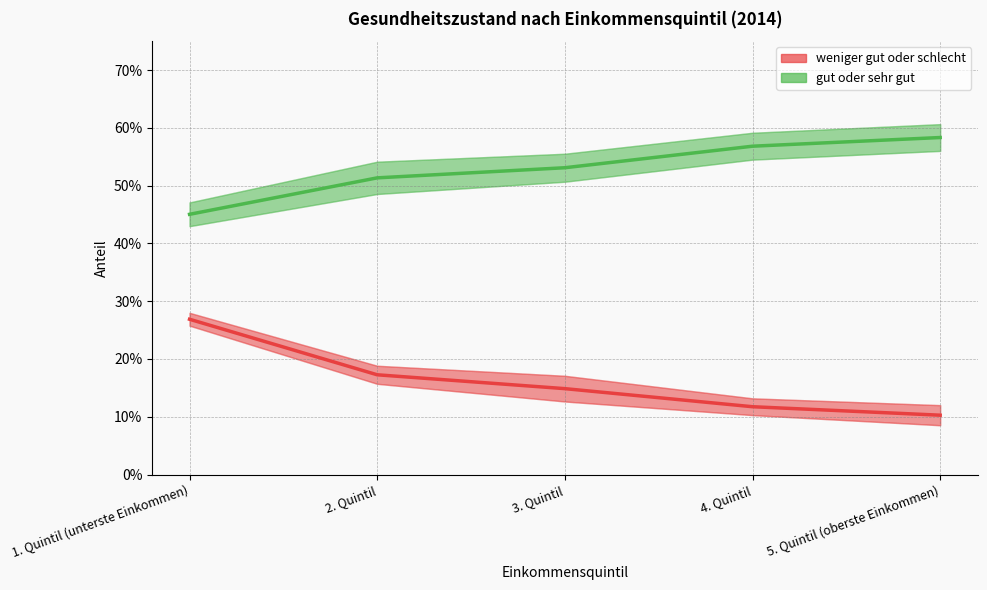

At which category is the sum across all series the highest?

1. Quintil (unterste Einkommen)